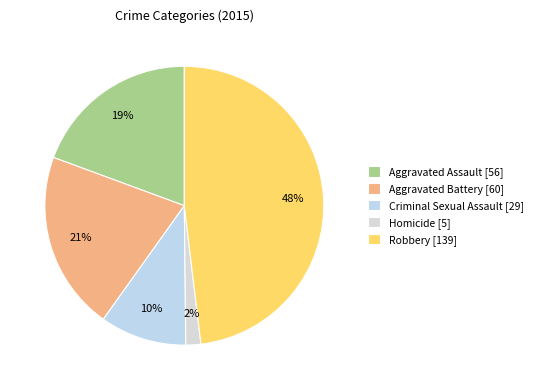

To the nearest percent, what is the average slice percentage?

20%